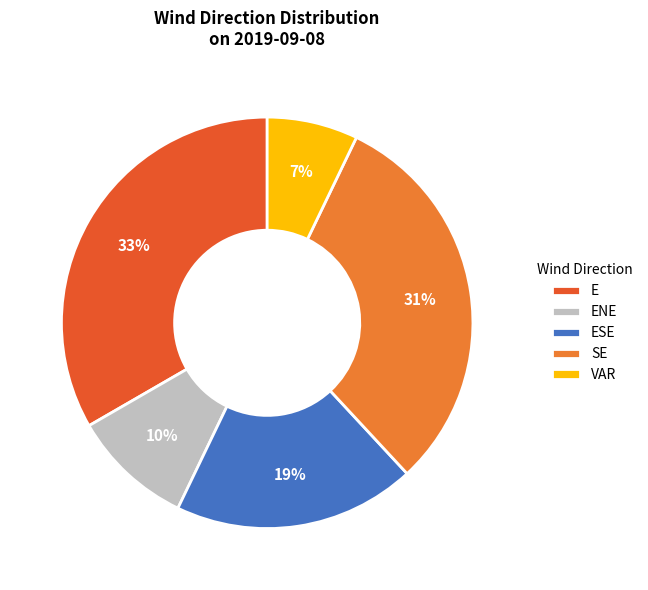

To the nearest percent, what is the difference between the largest and smallest slice percentages?

26%